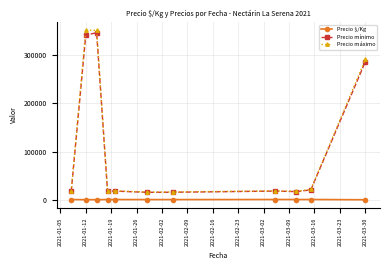

What is the value of the Precio mínimo point at the 7th from the left?

16166.7